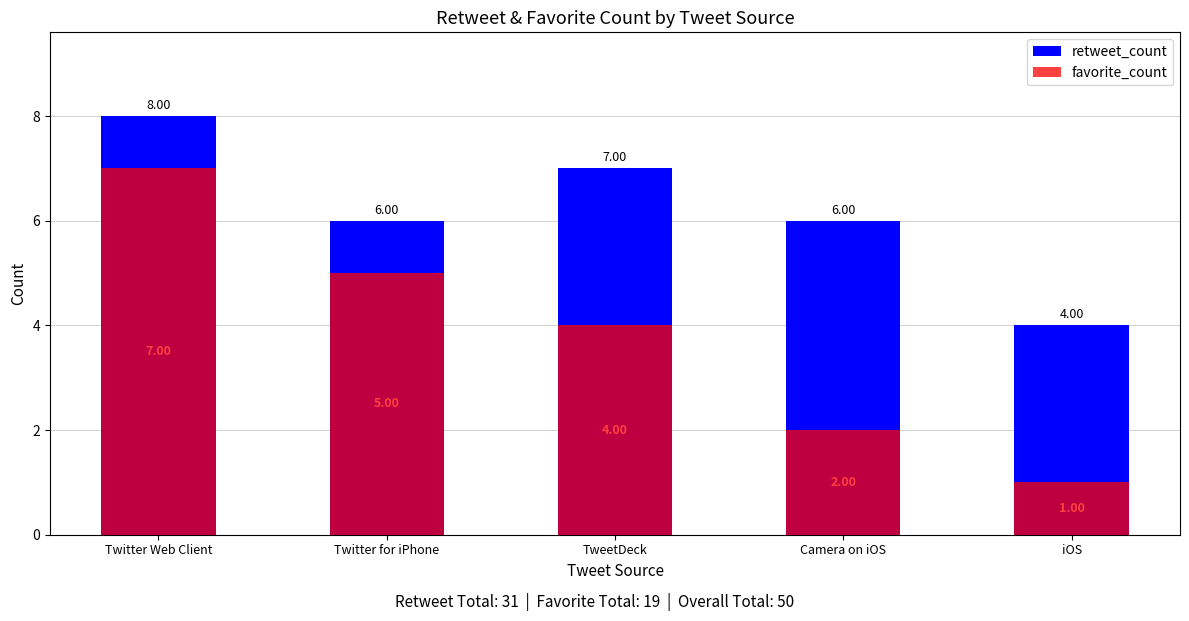

What is the sum of all favorite_count values?

19